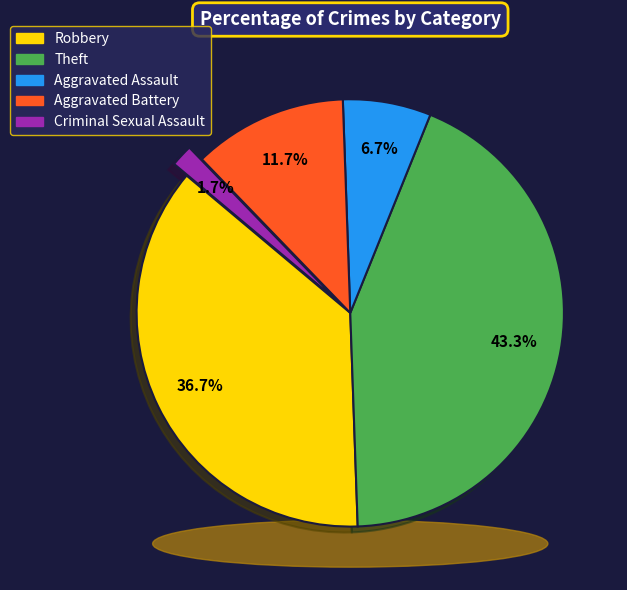

The Aggravated Battery slice represents 12% of the pie. True or false?

True